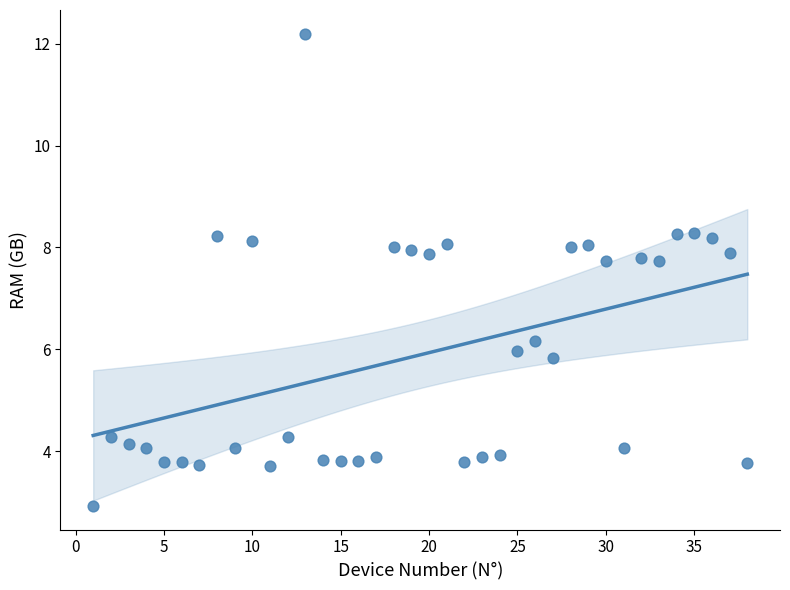

What is the range of Y values (max minus min)?

9.3